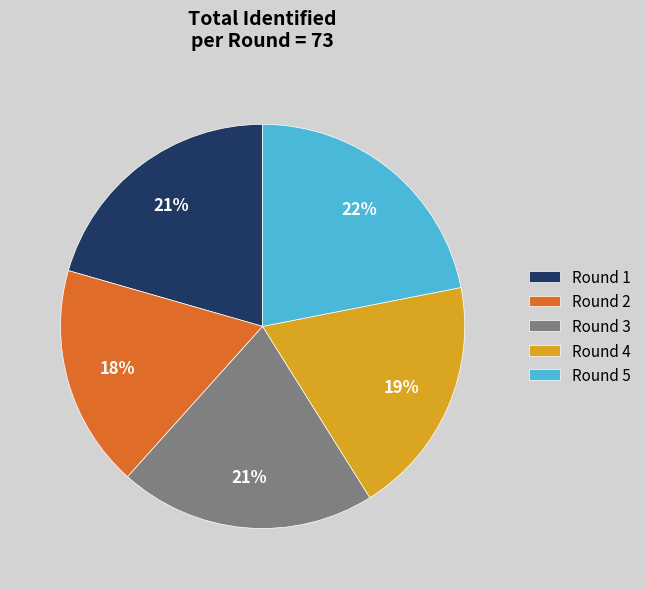

Which category has the smallest portion of the pie?

Round 2